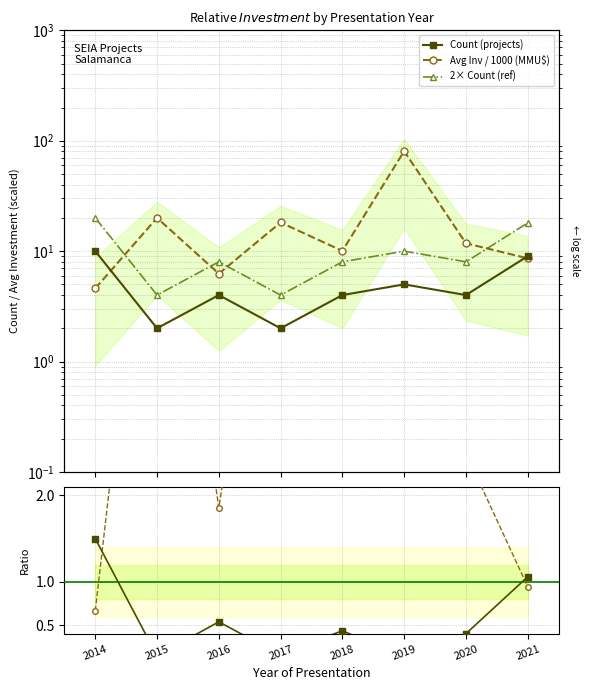

How many data points does each series have?

8